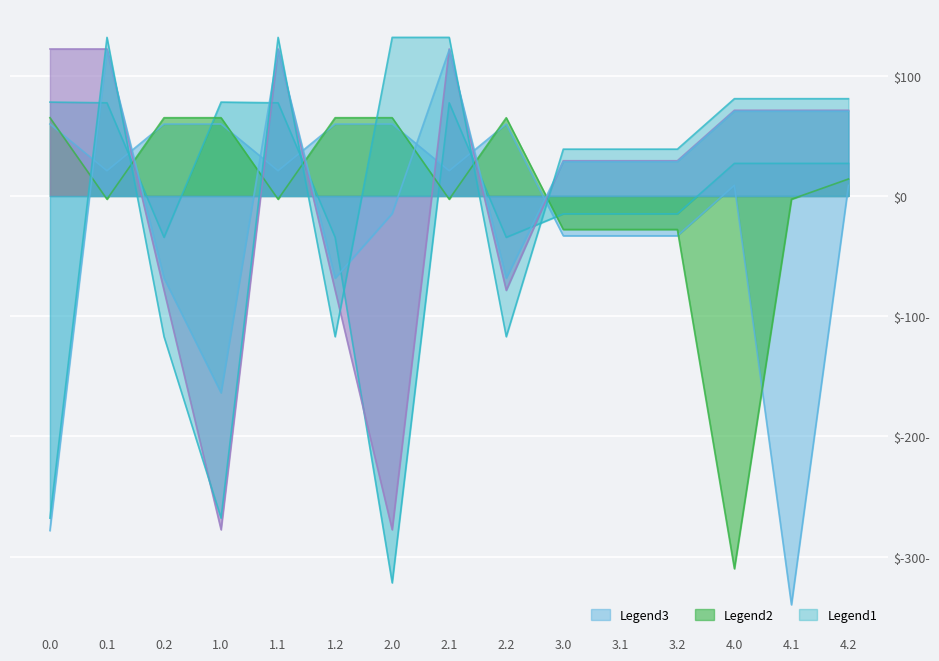

What is the difference between the highest and lowest values at 0.0?

400.7